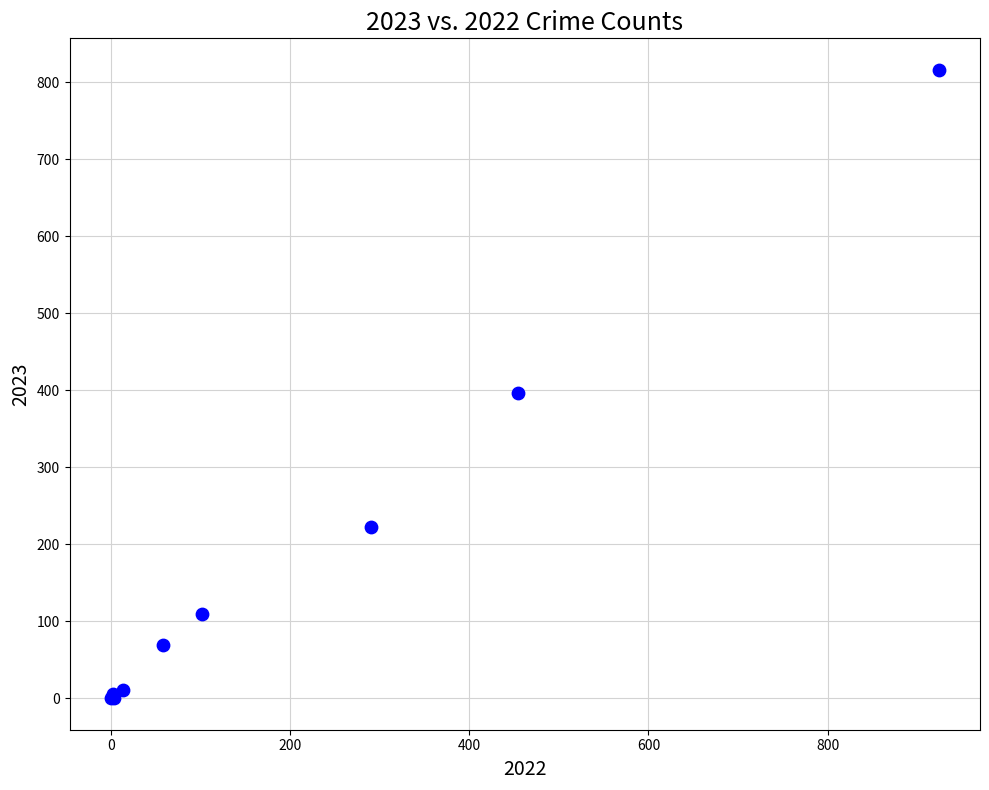

What Y value in the scatter plot is closest to 408?

396